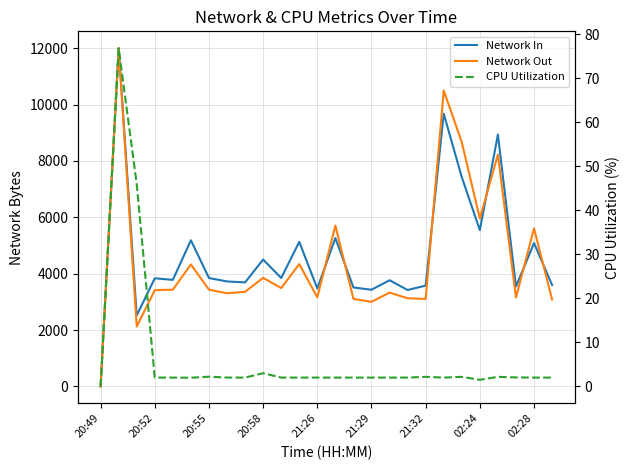

Which series has the largest total across all categories?

Network In